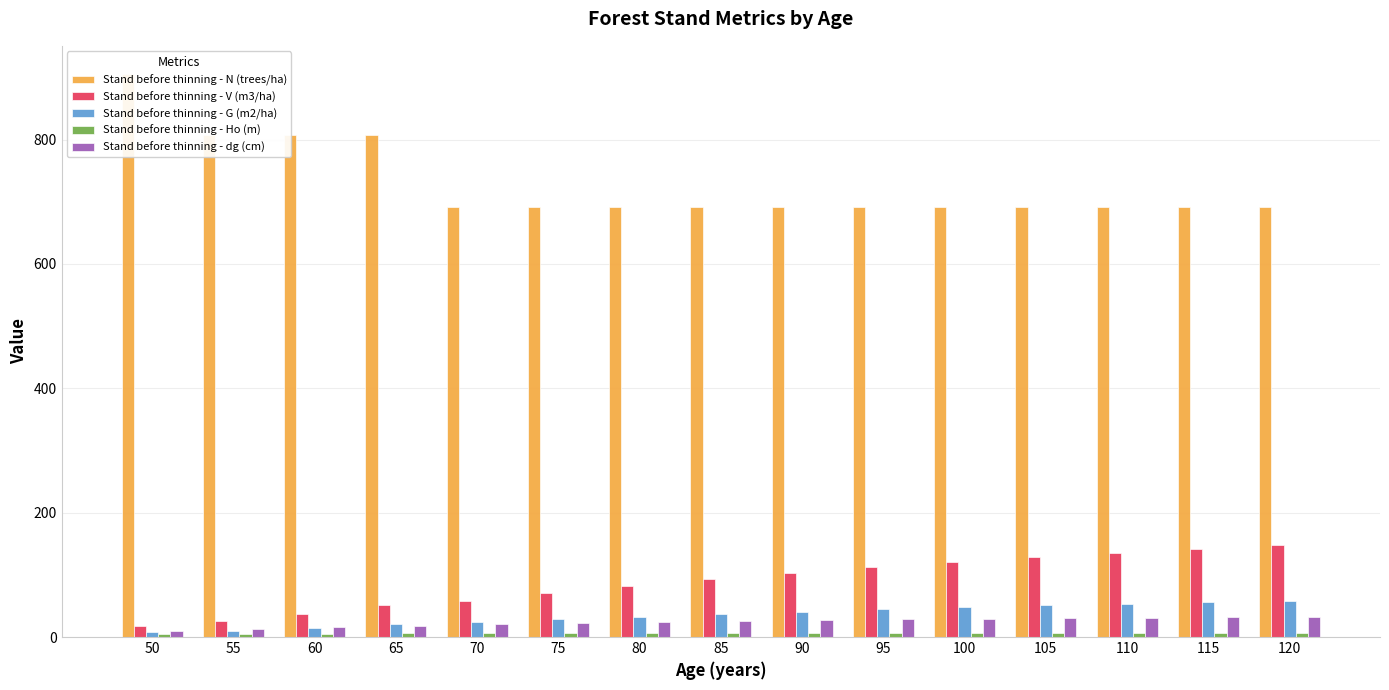

How many data points in Stand before thinning - V (m3/ha) are above 93?

8